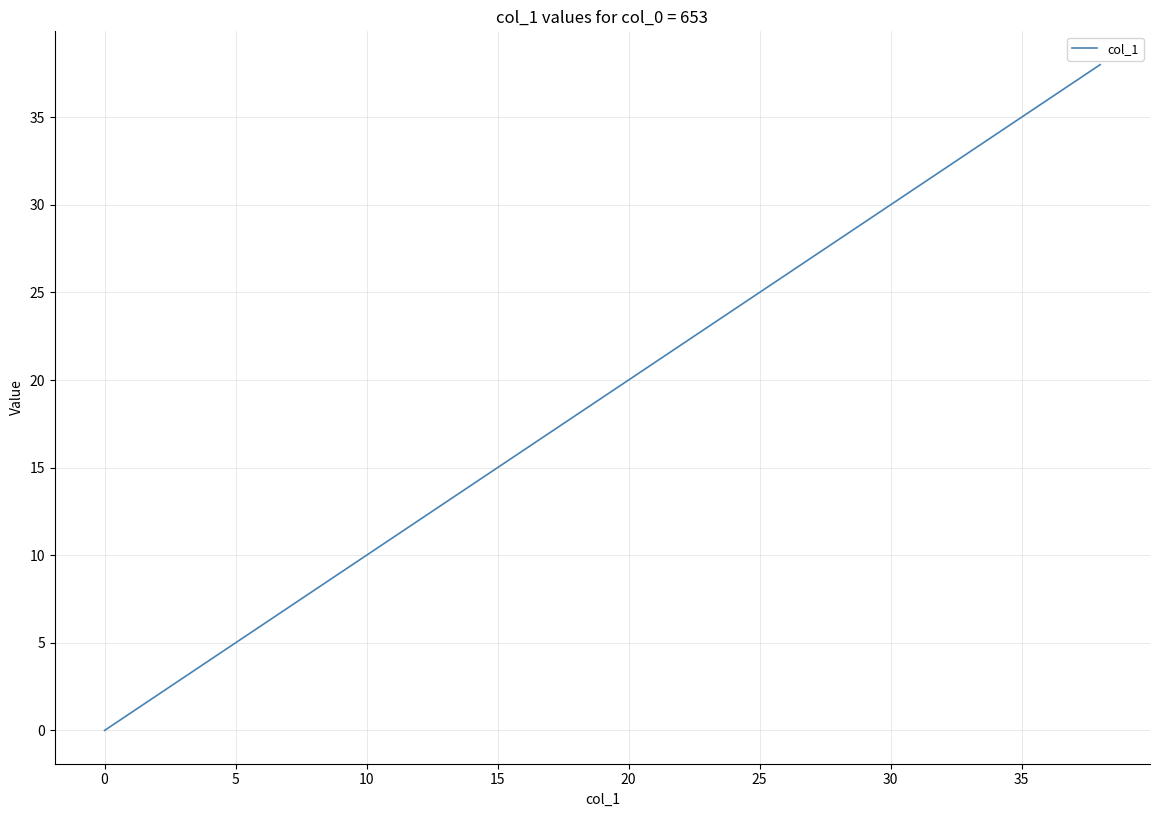

What is the difference between the maximum and minimum values?

38